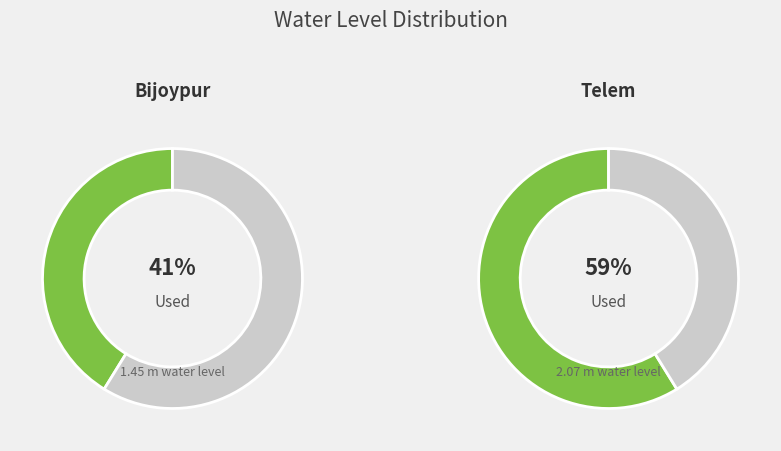

How many slices are in this pie chart?

2